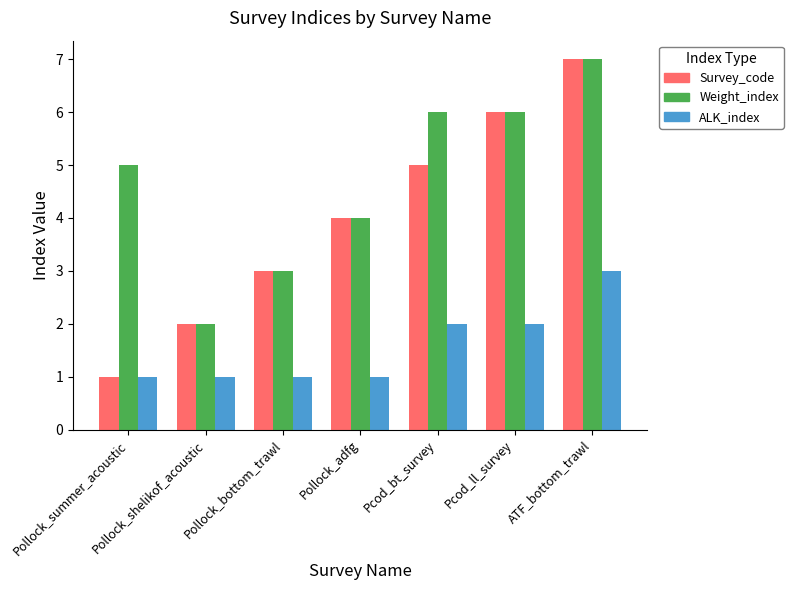

What is the value of the Survey_code bar at the 6th from the left?

6